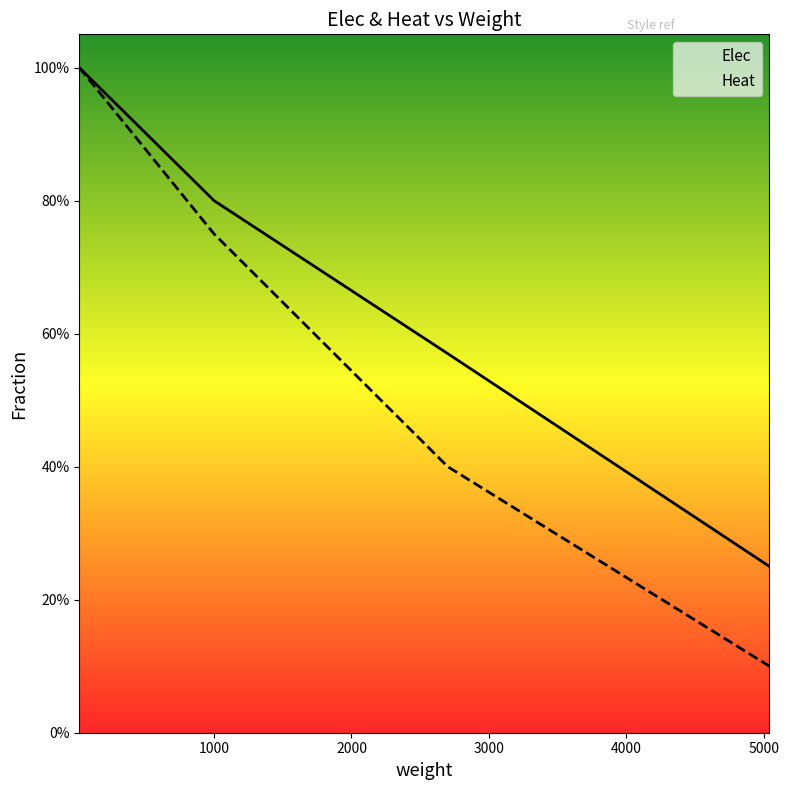

Is the value of Elec at 1000 greater than the value of Heat at 2700?

Yes